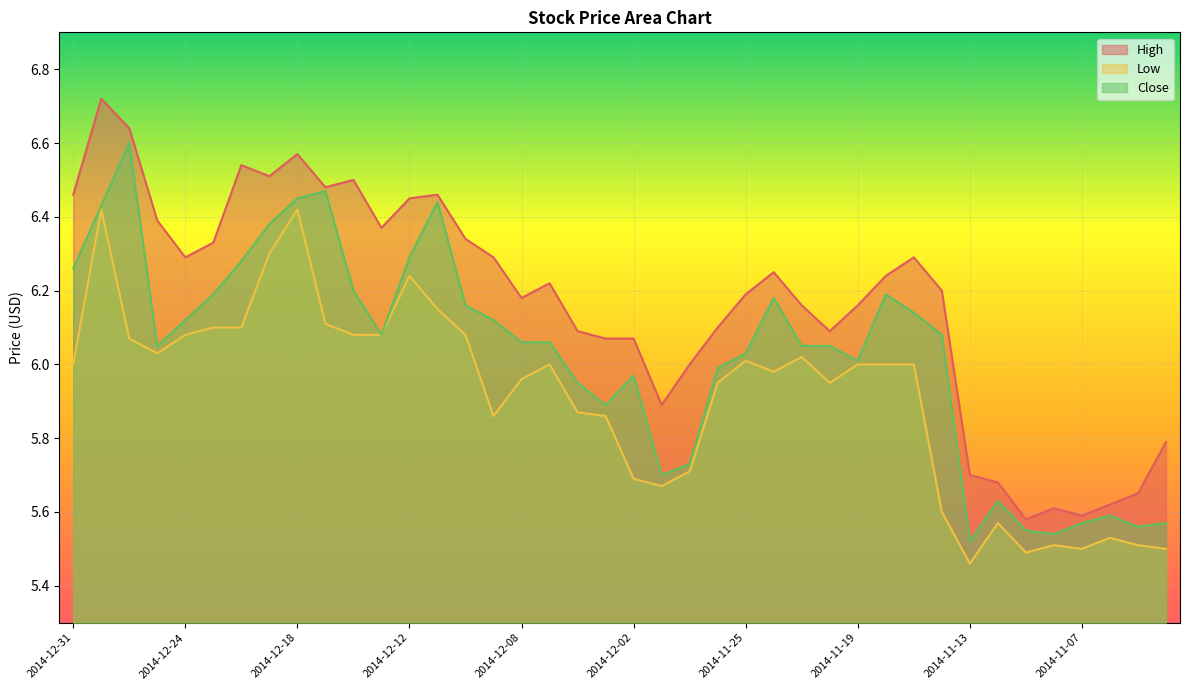

Which series has the largest total across all categories?

High